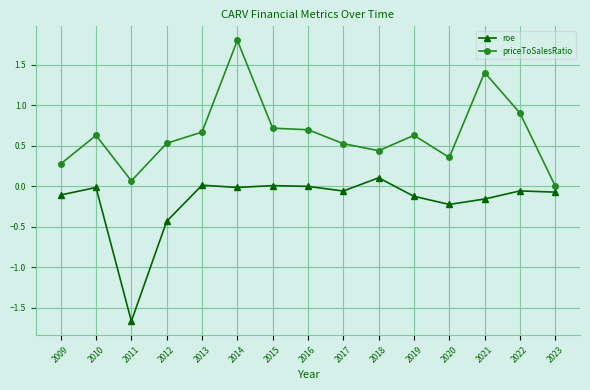

True or false: roe and priceToSalesRatio cross at least once.

False